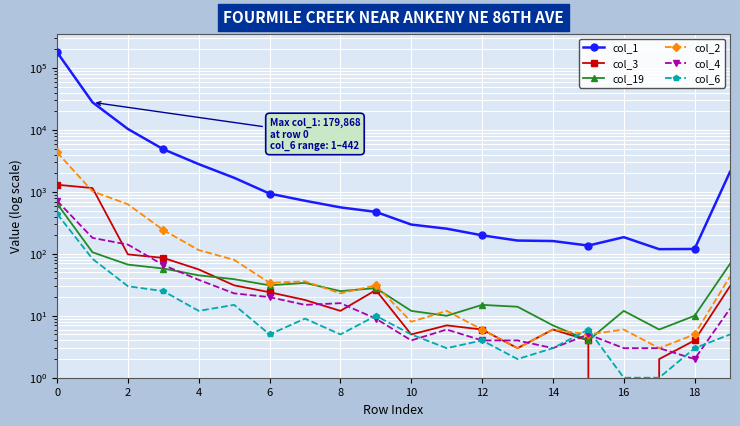

At which category does col_19 reach its first local peak?

14